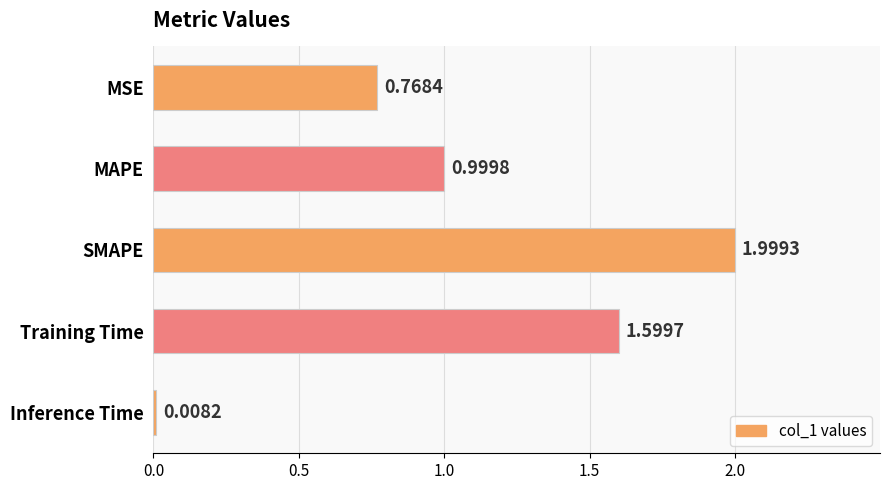

Rank the categories by value from lowest to highest.

Inference Time, MSE, MAPE, Training Time, SMAPE